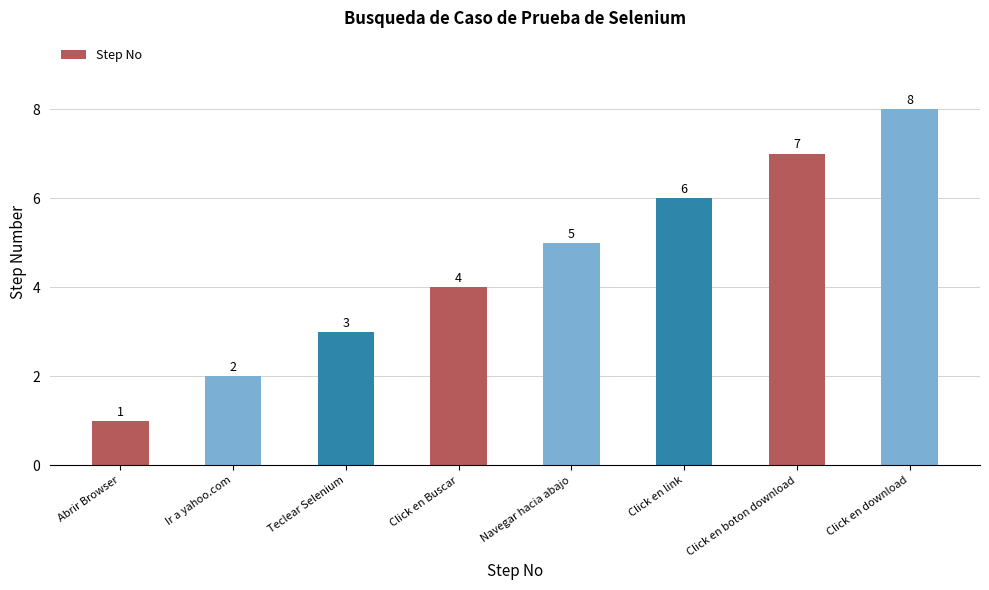

Does the chart contain any negative values?

No